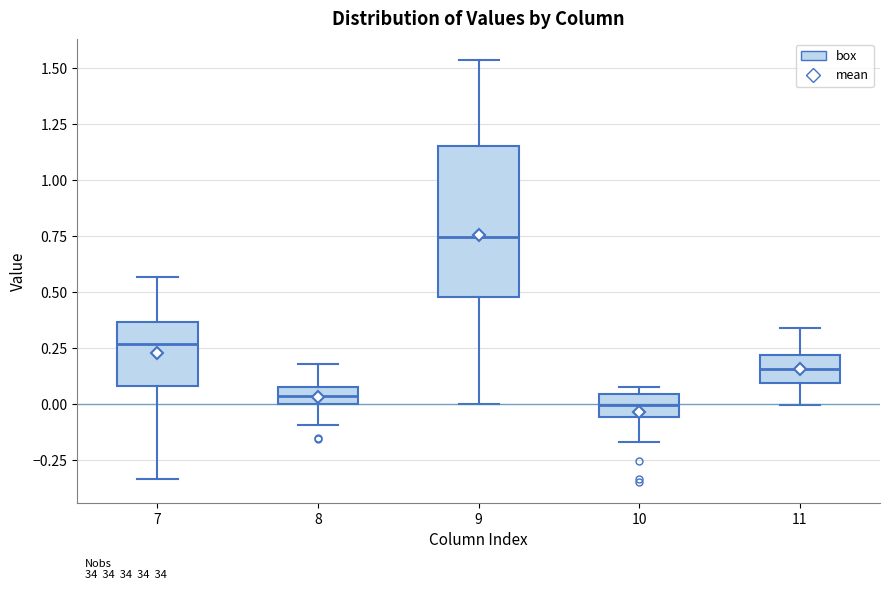

Where does the upper whisker of the box at x = 11 end on the y-axis? The values are not printed on the chart, so give them approximately, as read against the axis.

0.35